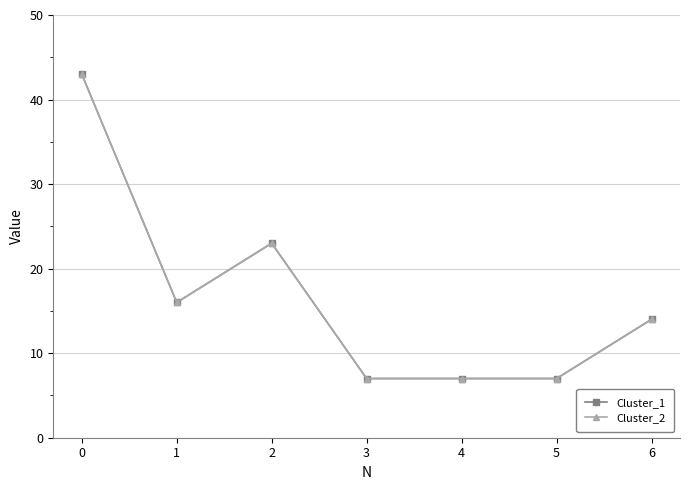

What is the greatest value displayed?

43